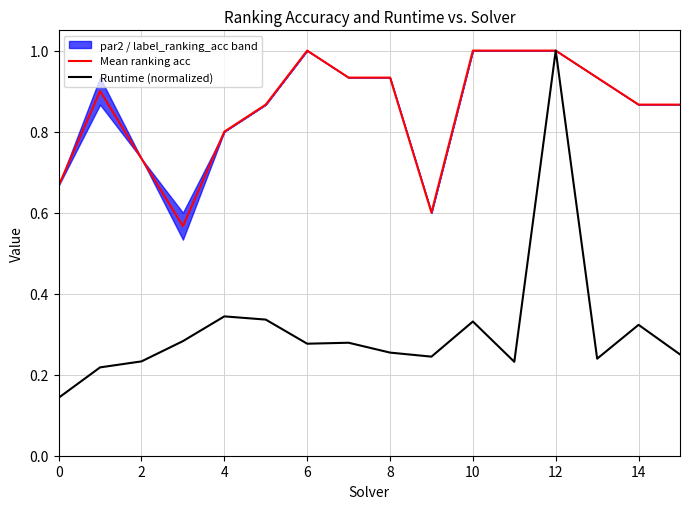

What is the minimum value shown in the chart?

0.1